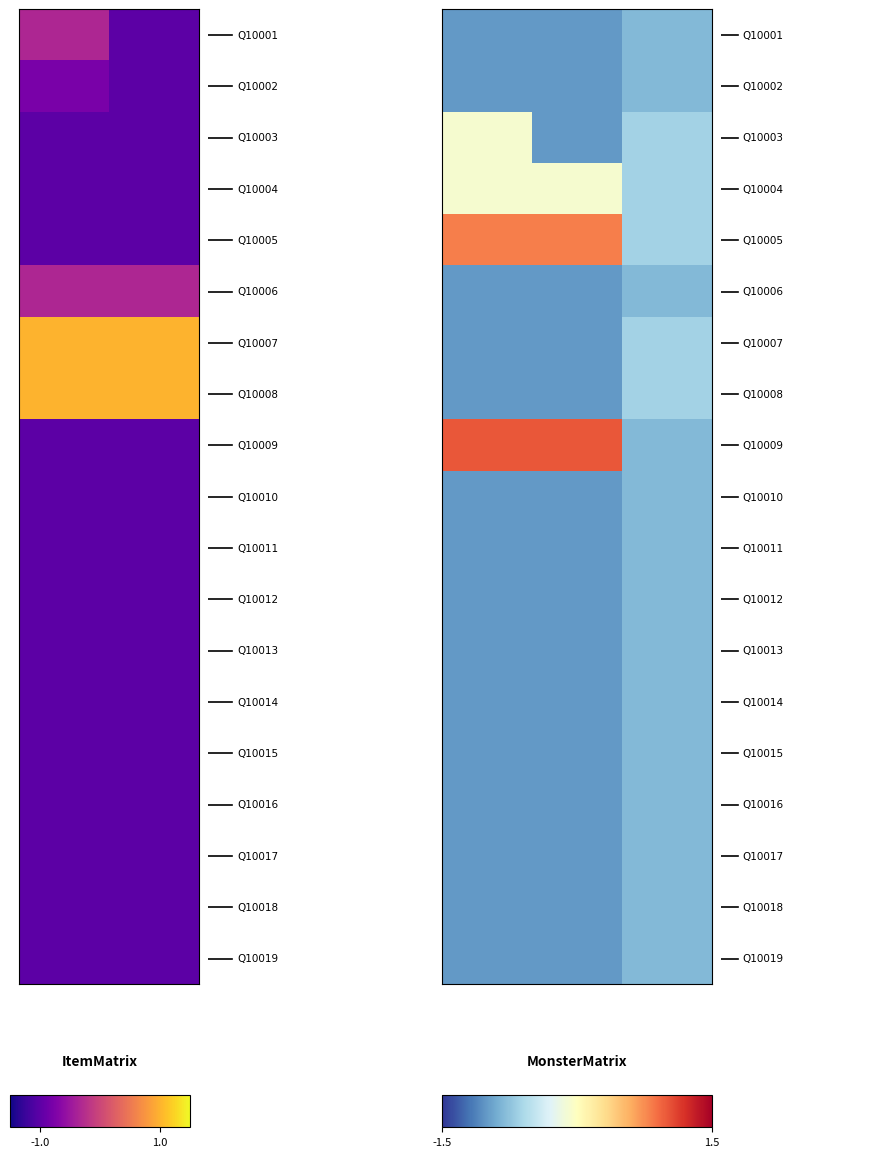

At how many categories does at least one series exceed 0?

2